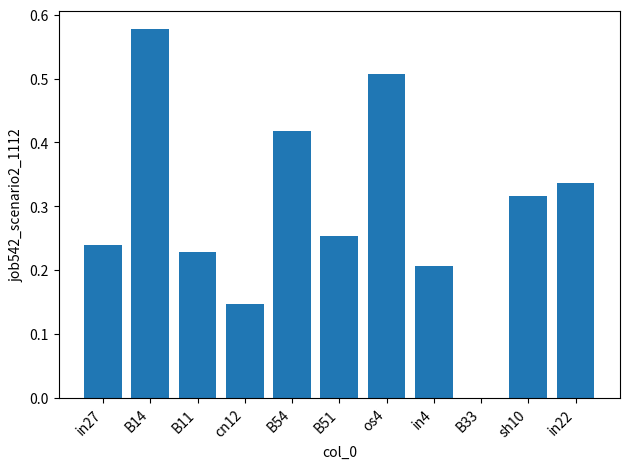

What is the sum of the values at in22 and B54?

0.8